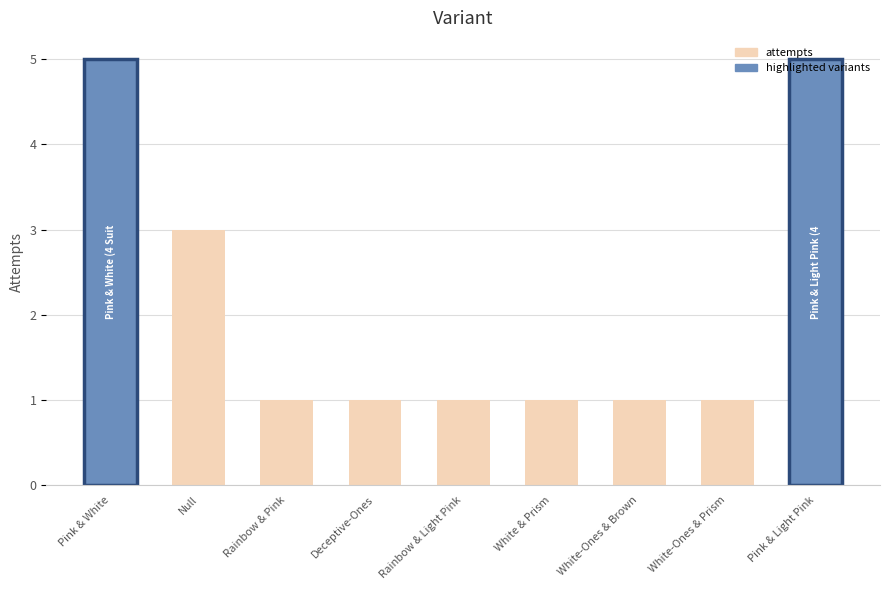

The value at Rainbow & Pink is 0. True or false?

False